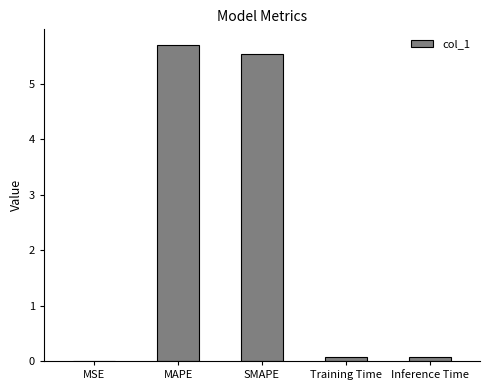

Which has a higher value, Inference Time or MAPE?

MAPE